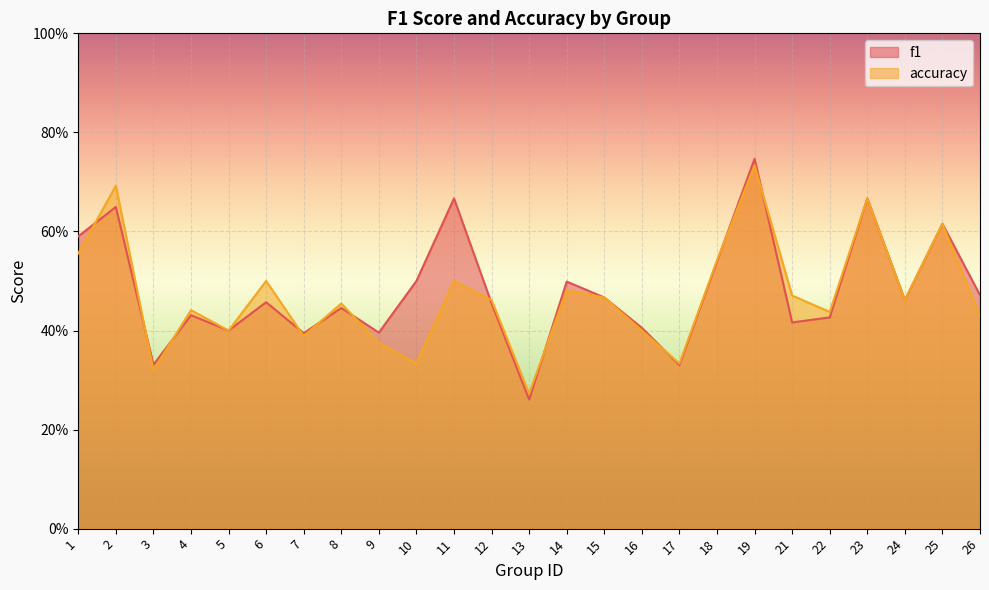

What are all the series names shown in the legend?

f1, accuracy